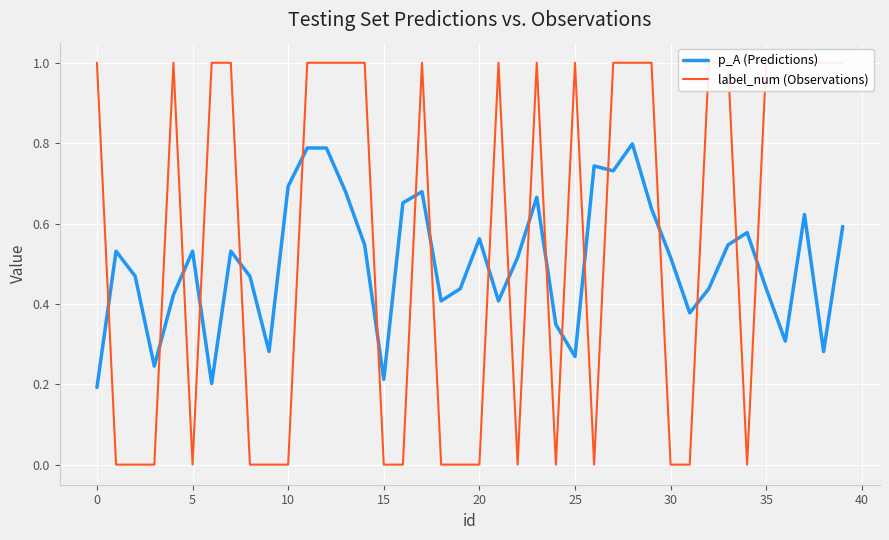

What is the difference between the highest and lowest values at 39?

0.4